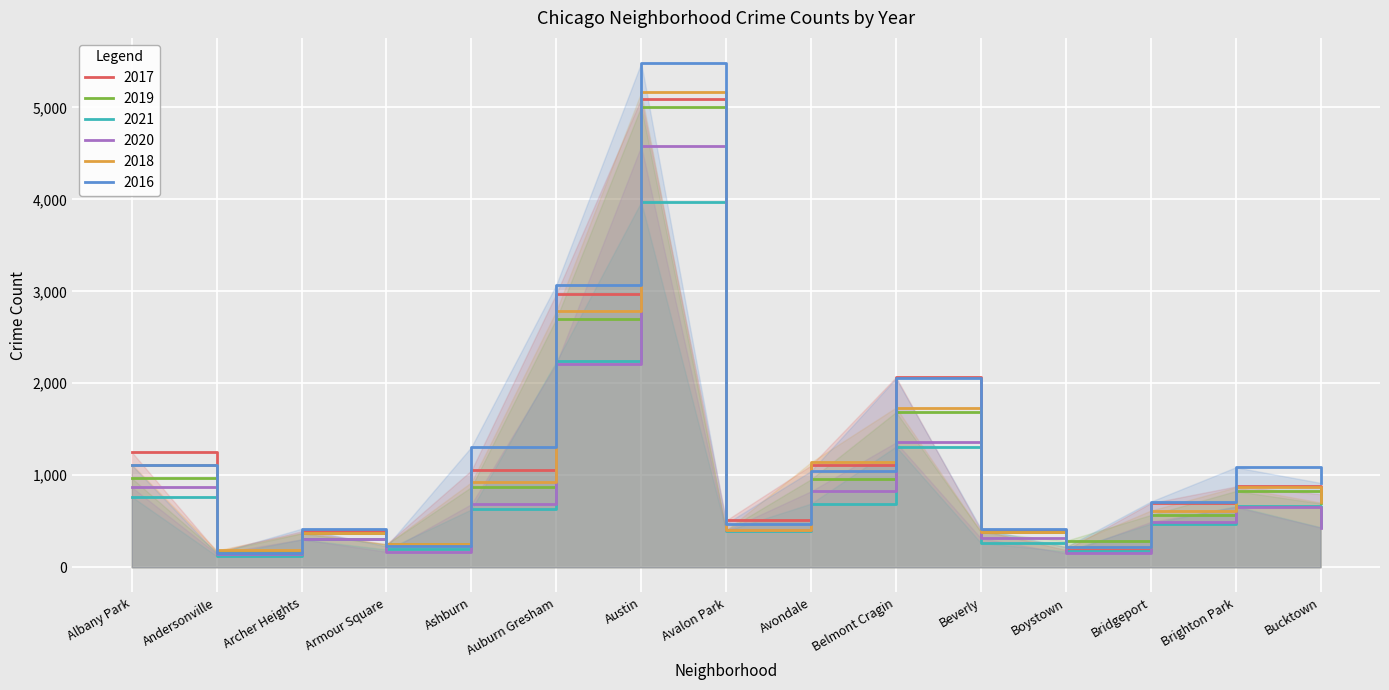

What is the label of the 1st point from the right?

Bucktown